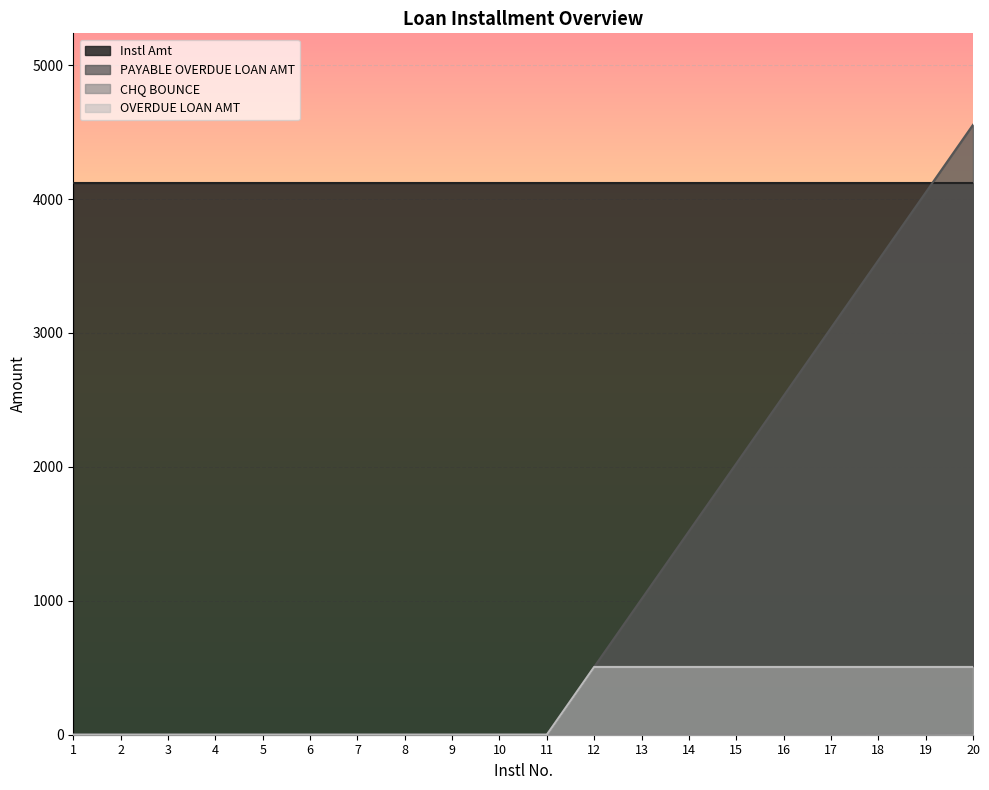

At which category is the sum across all series the highest?

20